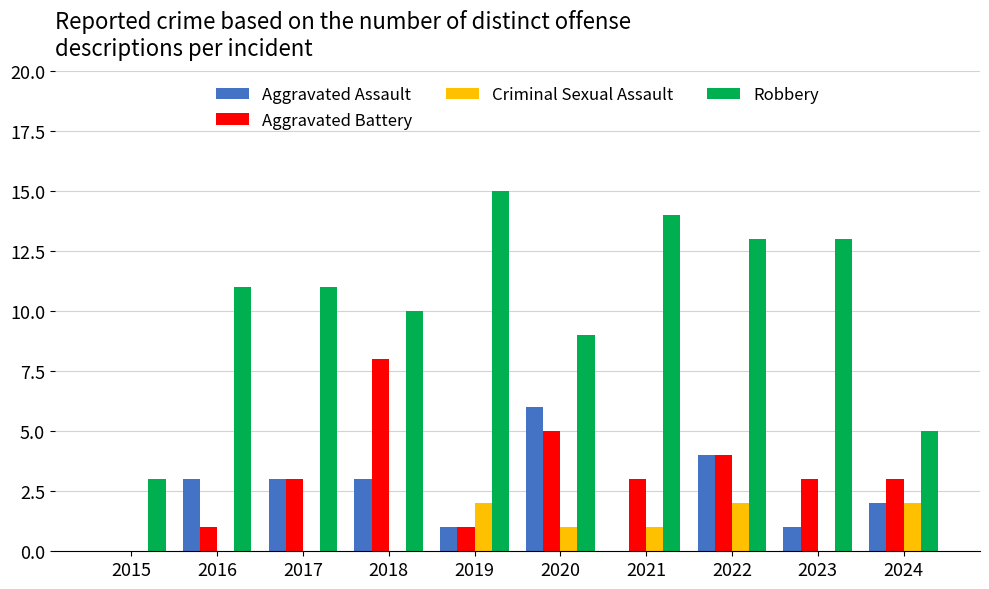

Read the Robbery value at 2020.

9